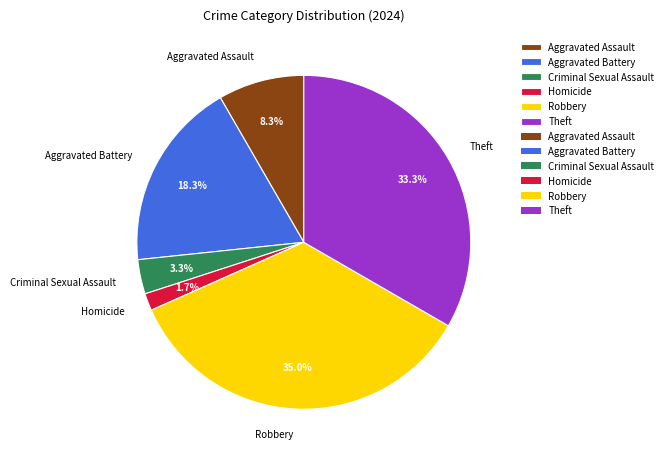

What is the ratio of the value at Homicide to the value at Criminal Sexual Assault?

0.5